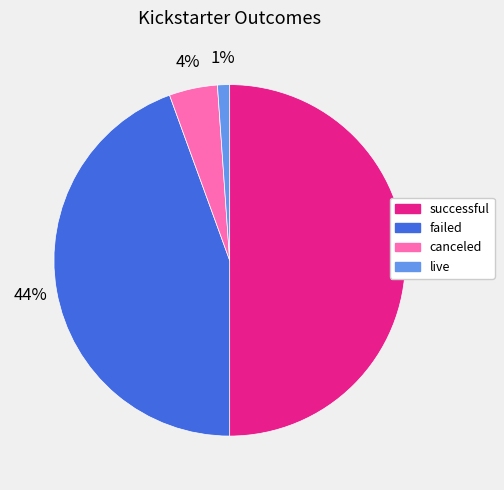

Does failed represent more than half of the total?

No